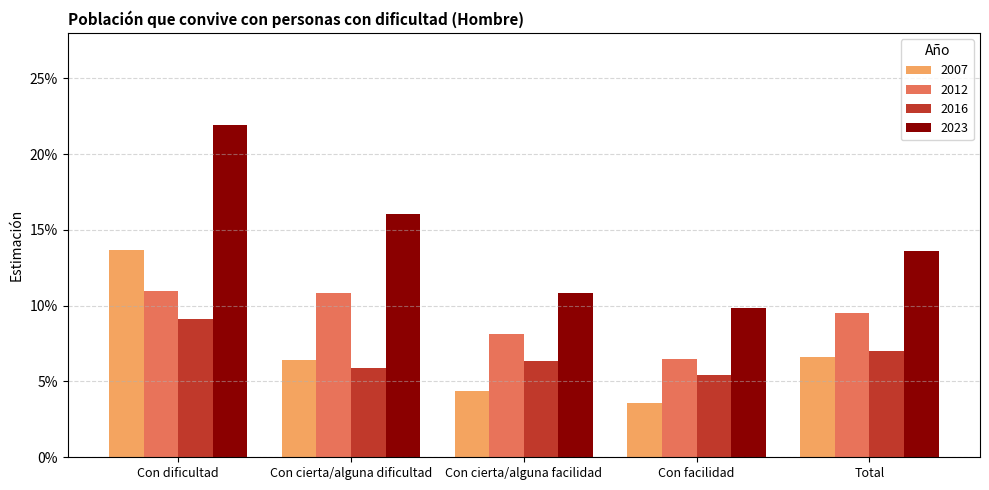

What position from the right is Con cierta/alguna dificultad?

4